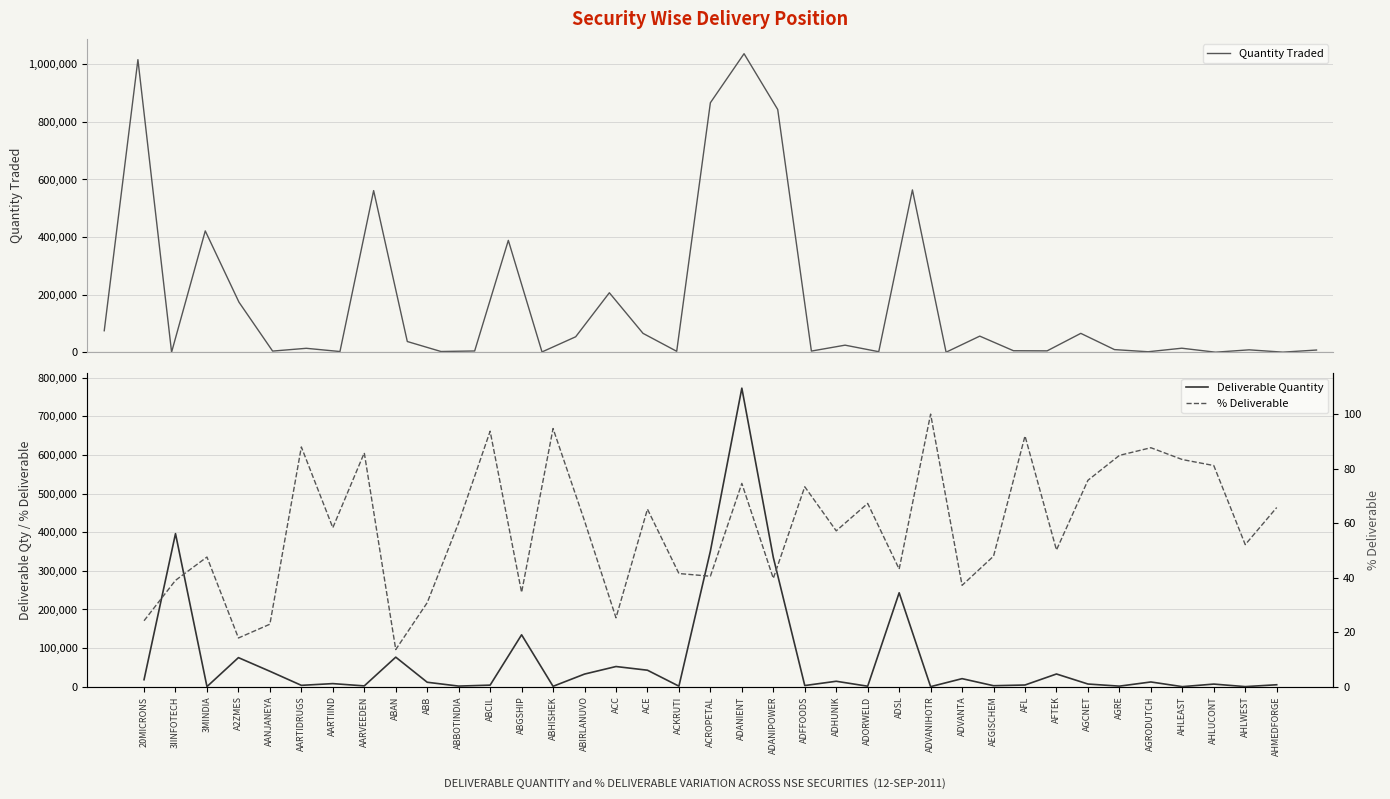

What is the sum of the % Deliverable values at ACKRUTI and ABBOTINDIA?

101.7